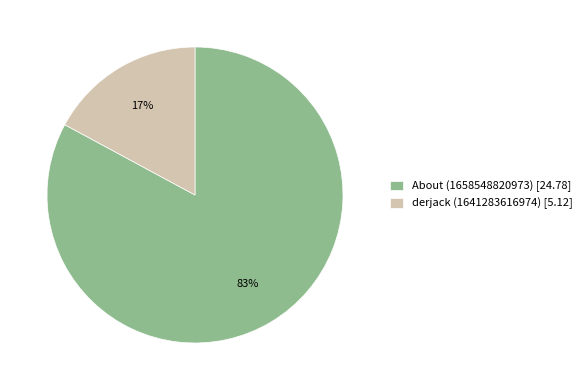

Is the sum of About (1658548820973) [24.78] and derjack (1641283616974) [5.12] greater than half?

Yes